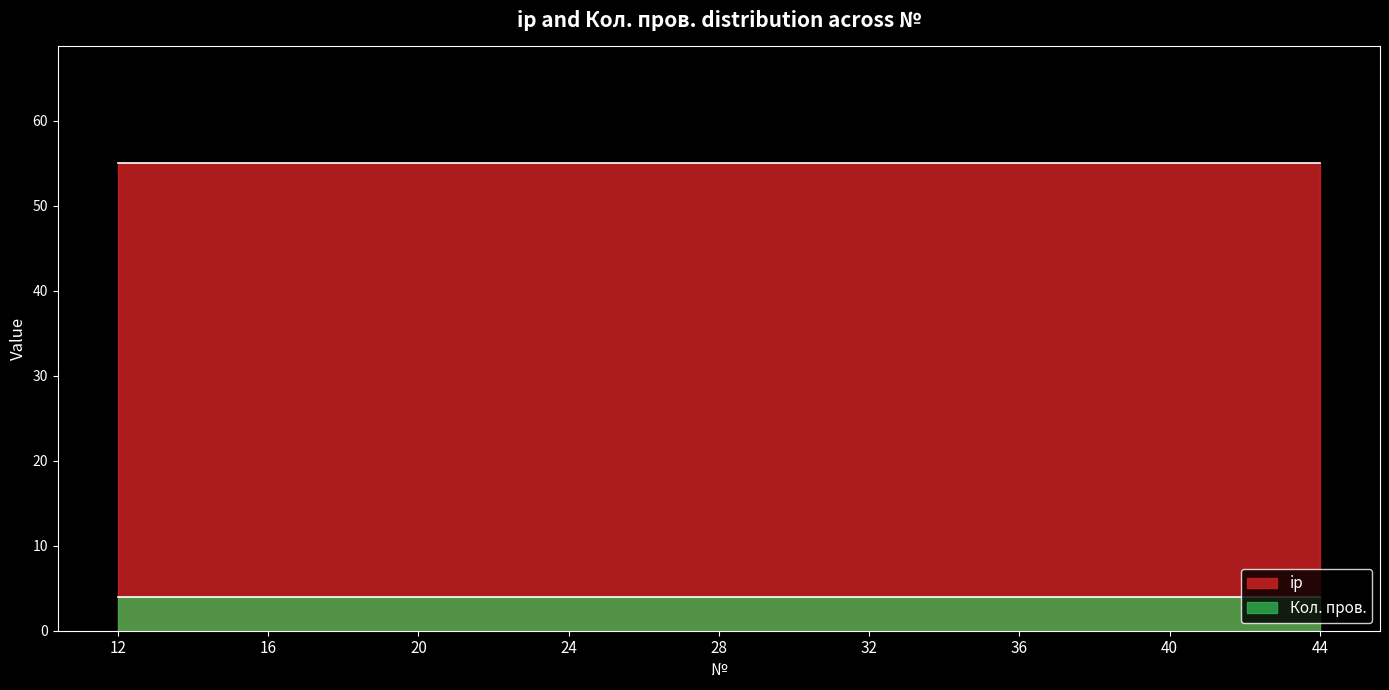

Between 24 and 32, which series saw the biggest shift?

ip